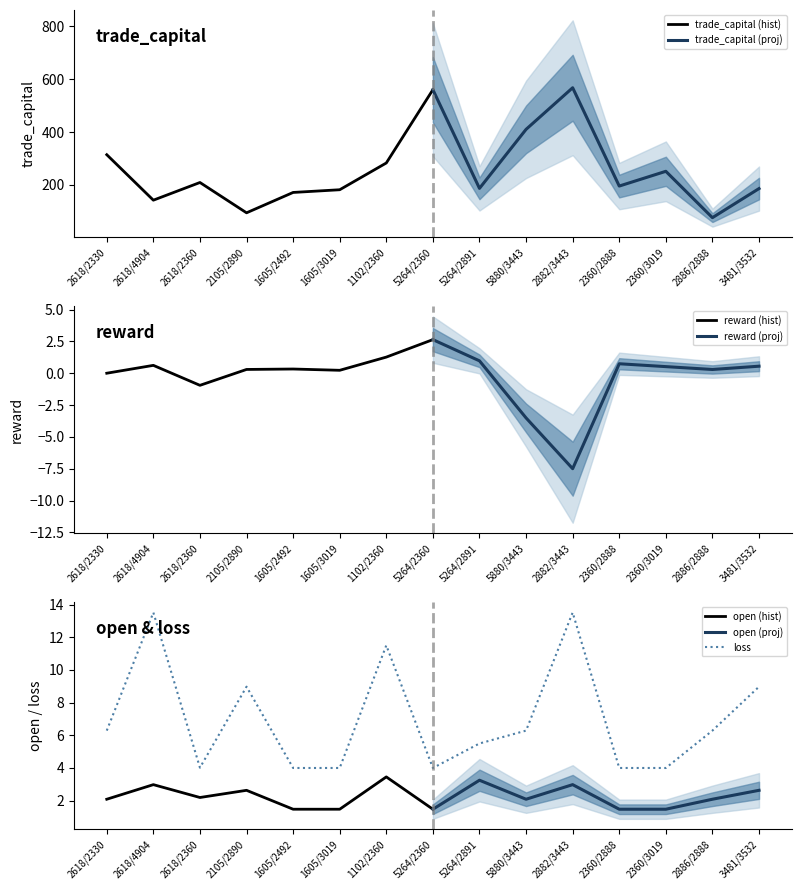

Reading left to right, extract all data points from this chart.

trade_capital: 314.1	141.8	208.8	94.0	171.1	181.3	282.7	560.3	186.6	410.1	567.7	195.3	251.2	75.6	185.8
reward: 0.0	0.6	-0.9	0.3	0.3	0.2	1.3	2.6	1.0	-3.5	-7.5	0.8	0.5	0.3	0.6
open: 2.1	3.0	2.2	2.6	1.5	1.5	3.5	1.5	3.2	2.1	3.0	1.5	1.5	2.1	2.6
loss: 6.3	13.5	4.0	9.0	4.0	4.0	11.5	4.0	5.5	6.3	13.5	4.0	4.0	6.3	9.0